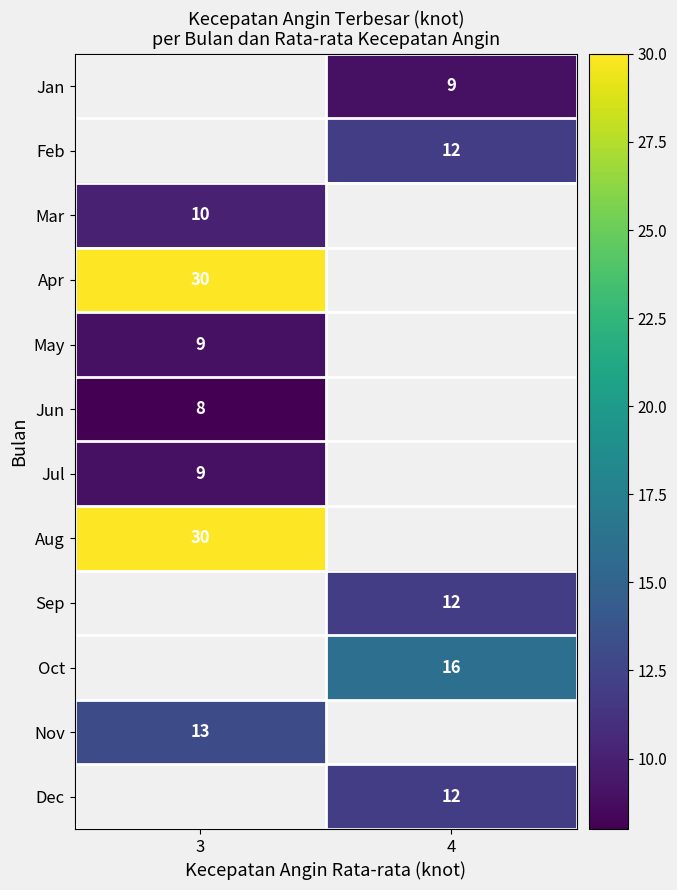

The row_3 series shows 30.0 at 3. True or false?

True